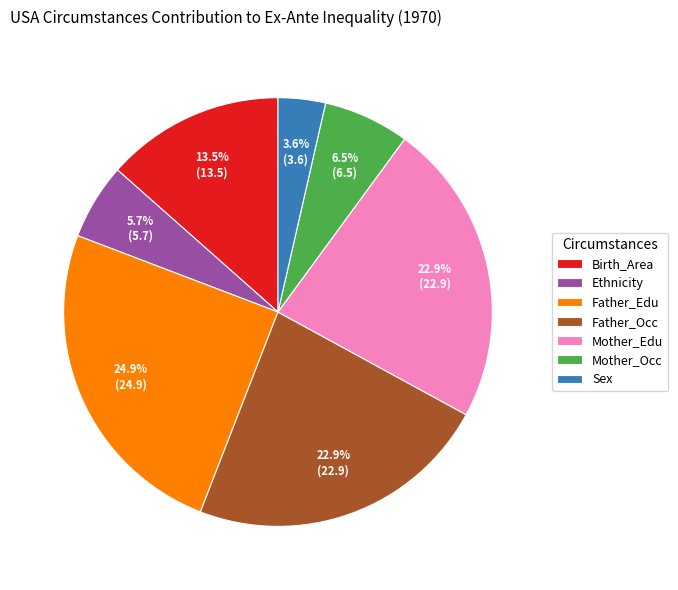

True or false: Mother_Edu accounts for 35% of the total.

False